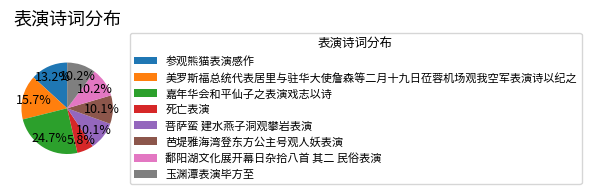

Which category has the smallest portion of the pie?

死亡表演